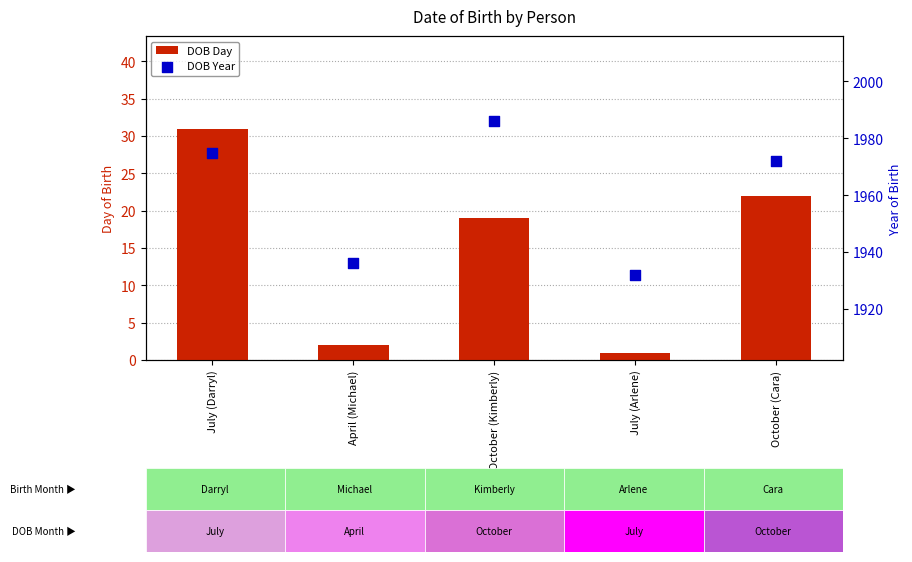

At how many categories does at least one series exceed 756?

5